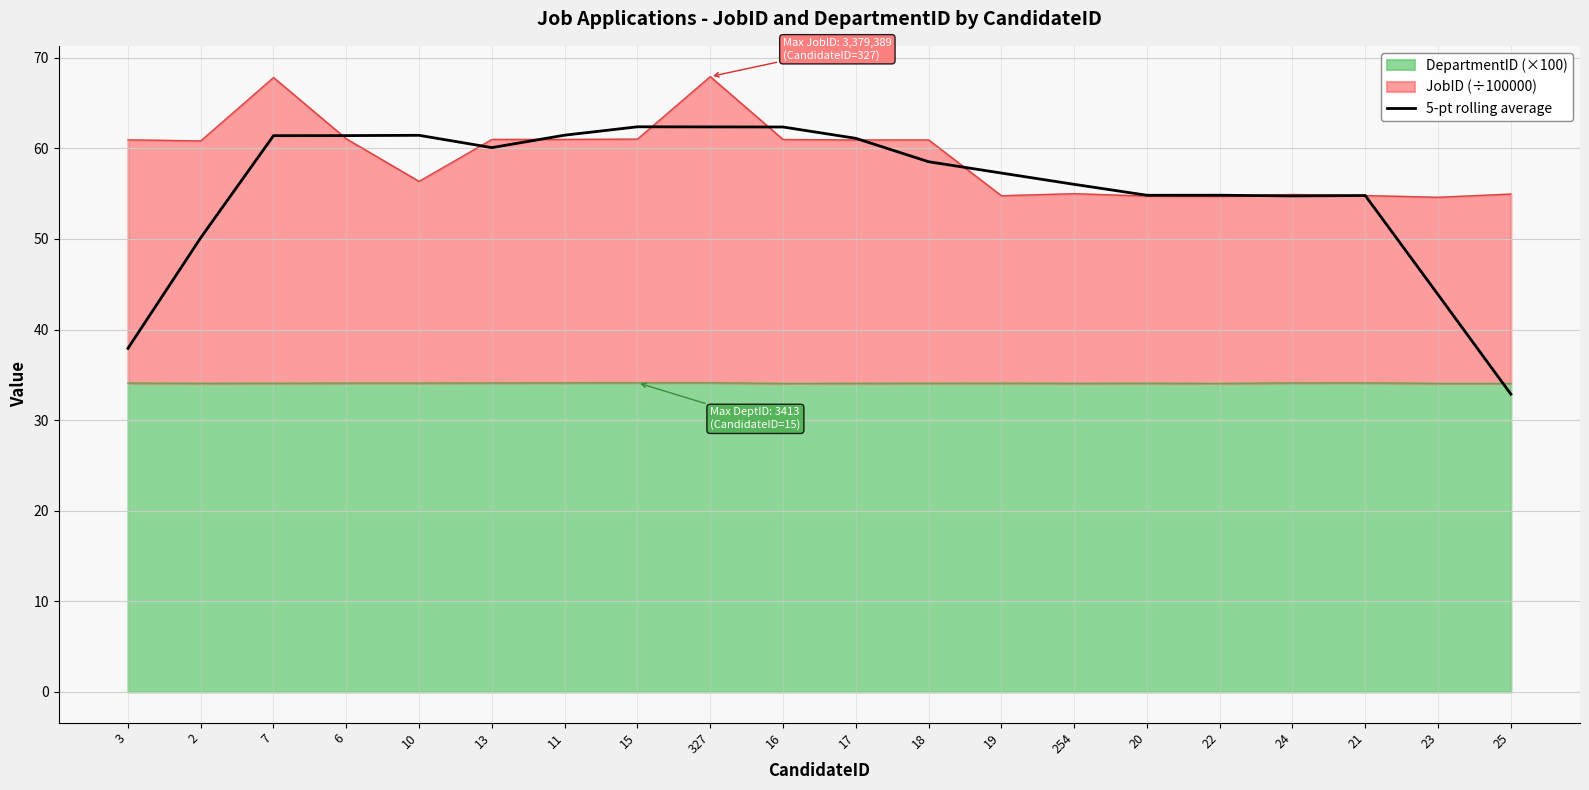

Reading left to right, what are all the values shown in this chart?

37.9	50.1	61.4	61.4	61.4	60.1	61.5	62.4	62.4	62.4	61.1	58.5	57.3	56.0	54.8	54.8	54.8	54.8	43.9	32.9